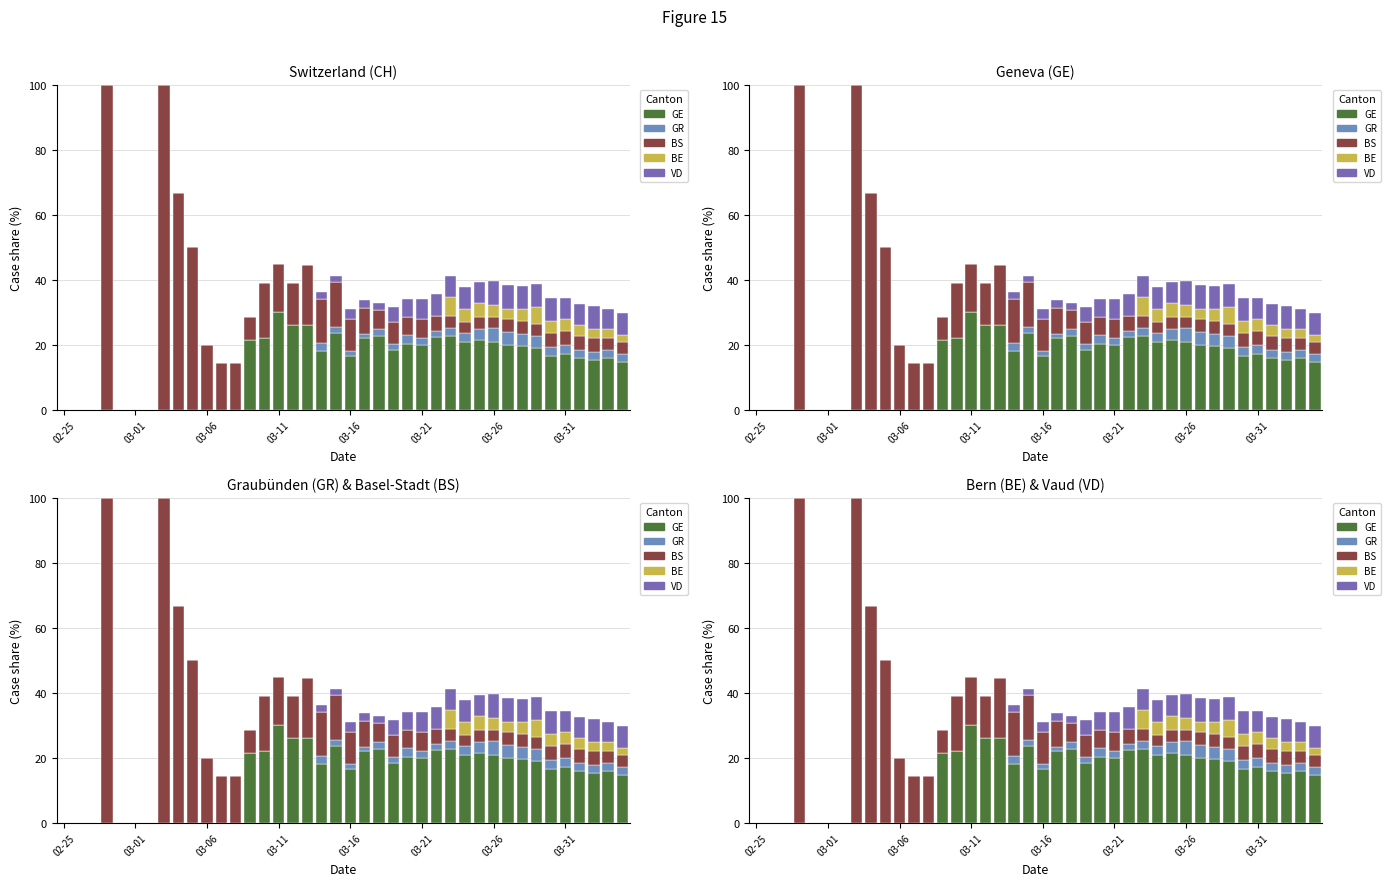

Does the chart contain any negative values?

No